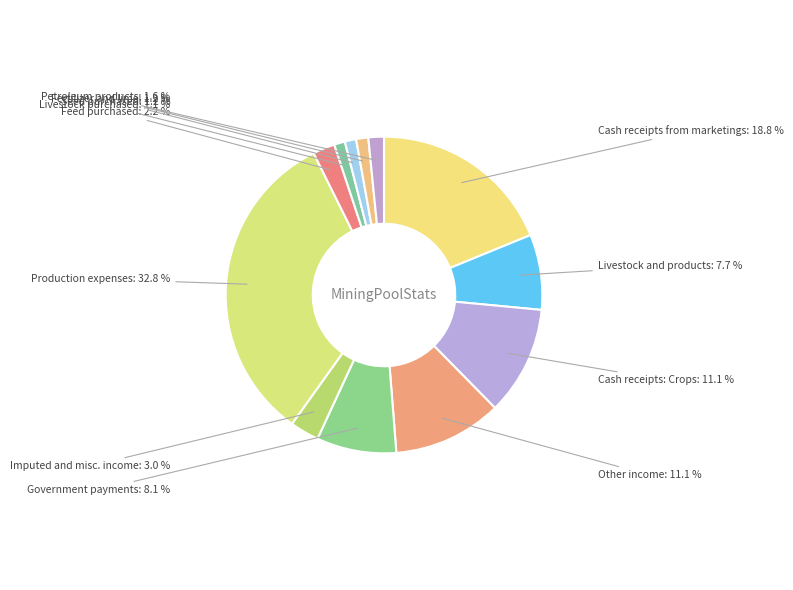

Which category has the biggest portion of the pie?

Production expenses